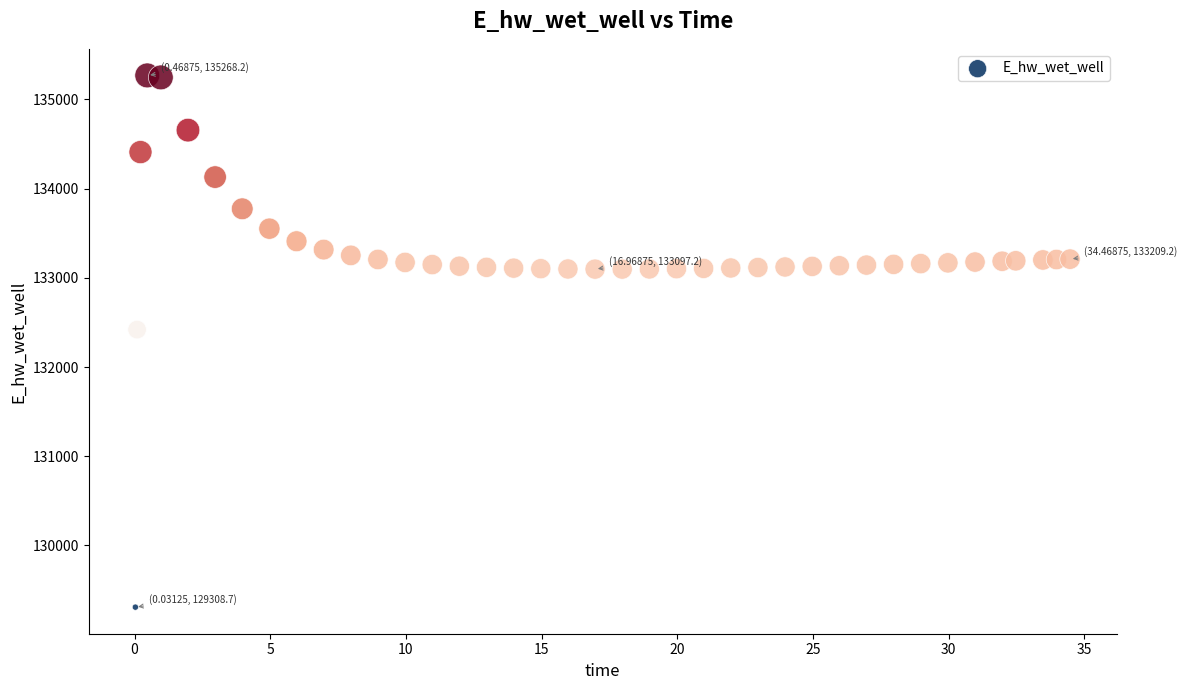

What Y value in the scatter plot is closest to 132288?

132419.5